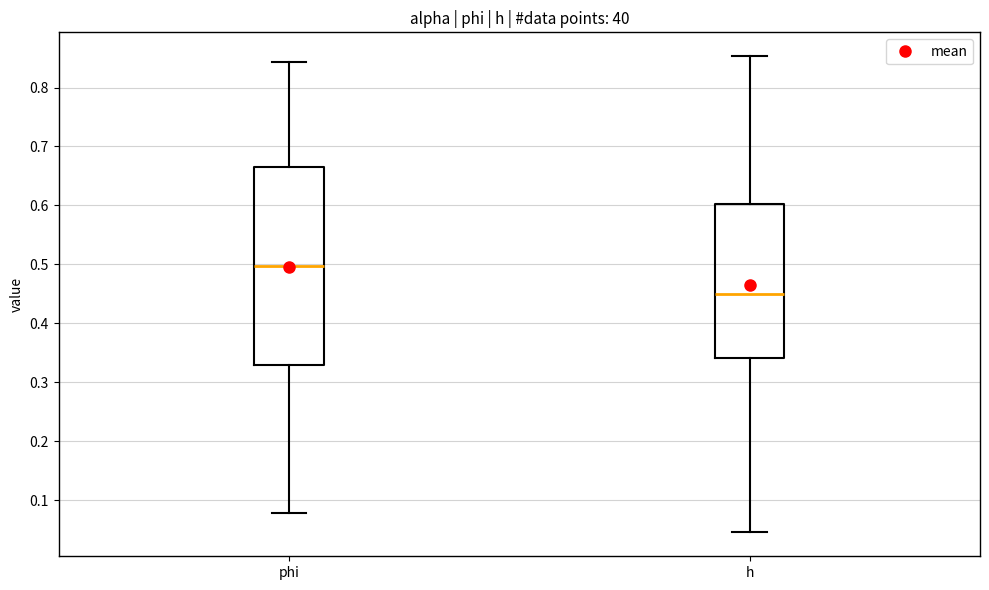

Reading left to right, transcribe this box plot: for each box, give where its median line is, the range the box spans, and where its two whiskers end, as read against the y-axis. The values are not printed on the chart, so give them approximately, as read against the axis.

phi: median 0.50, box 0.33 to 0.67, whiskers 0.08 to 0.84
h: median 0.45, box 0.34 to 0.60, whiskers 0.05 to 0.85